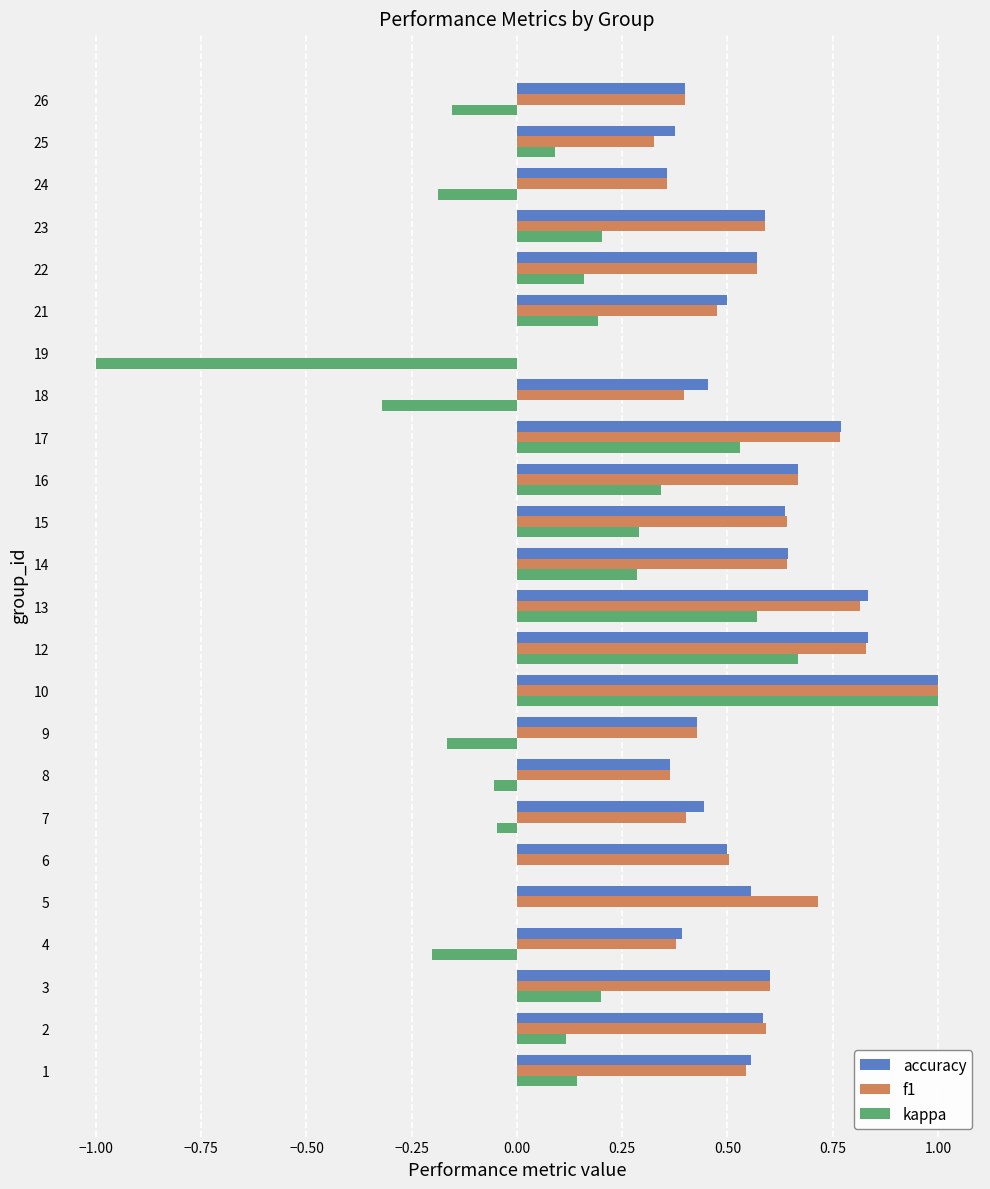

What is the sum of all f1 values?

13.0